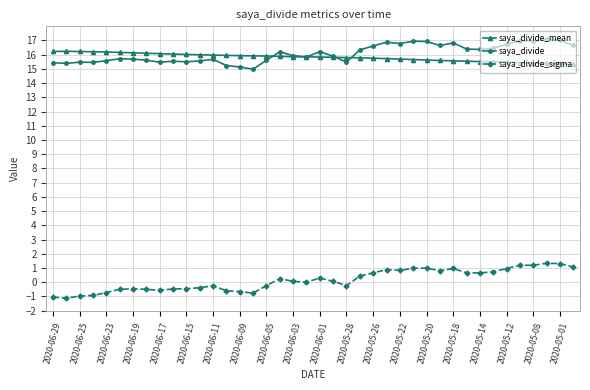

What is the sum of all saya_divide_mean values?

632.4